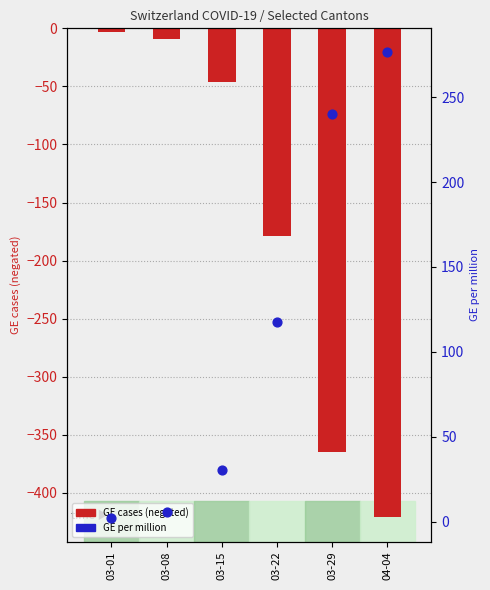

At which category is the sum across all series the highest?

03-01